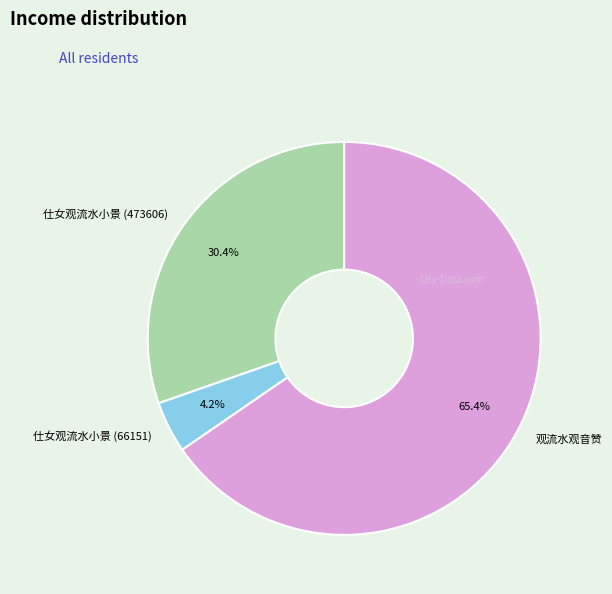

What is the smallest slice in the pie chart?

仕女观流水小景 (66151)